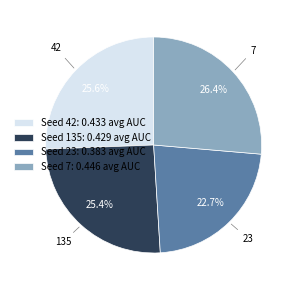

How many slices are in this pie chart?

4